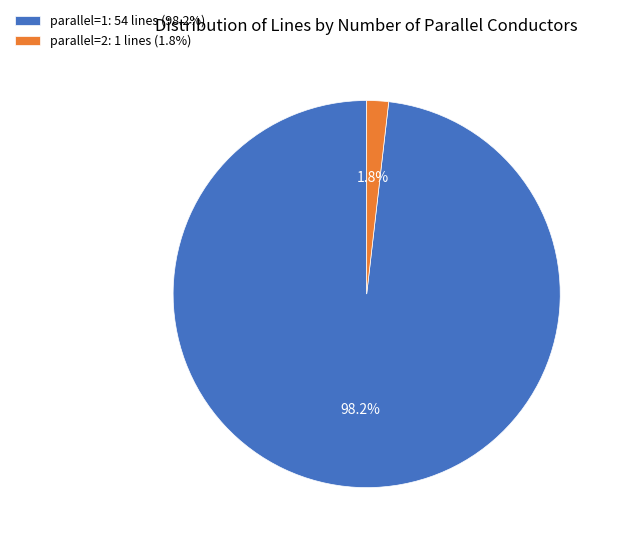

Between parallel=1: 54 lines (98.2%) and parallel=2: 1 lines (1.8%), which is larger?

parallel=1: 54 lines (98.2%)